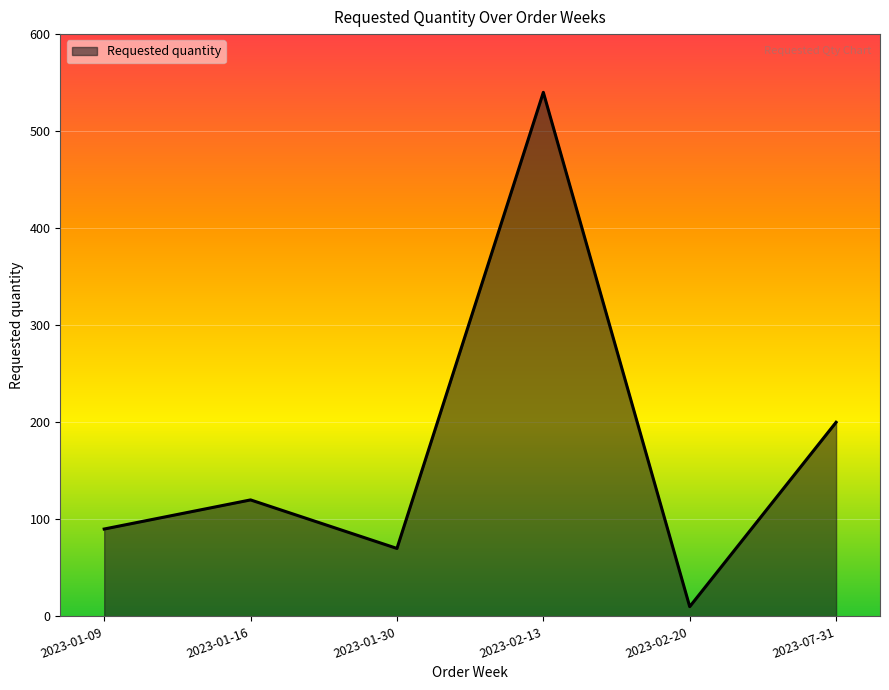

What is the maximum value shown in the chart?

540